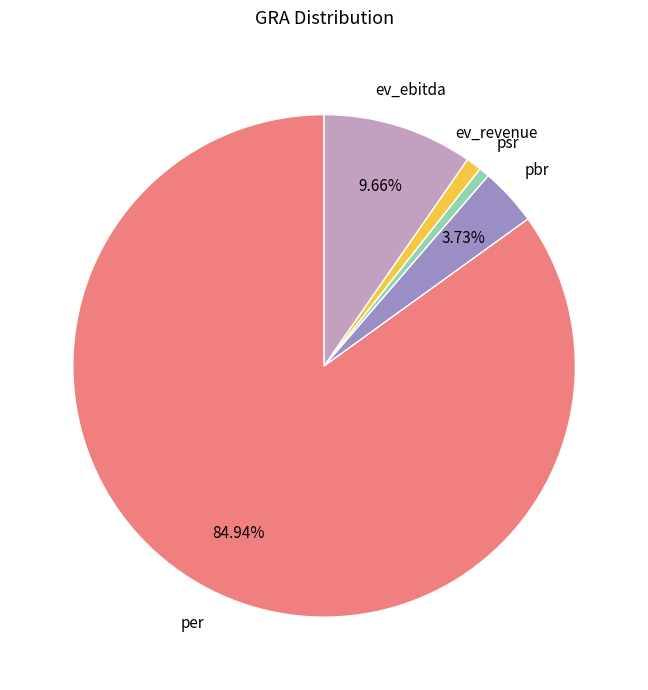

What is the largest slice in the pie chart?

per